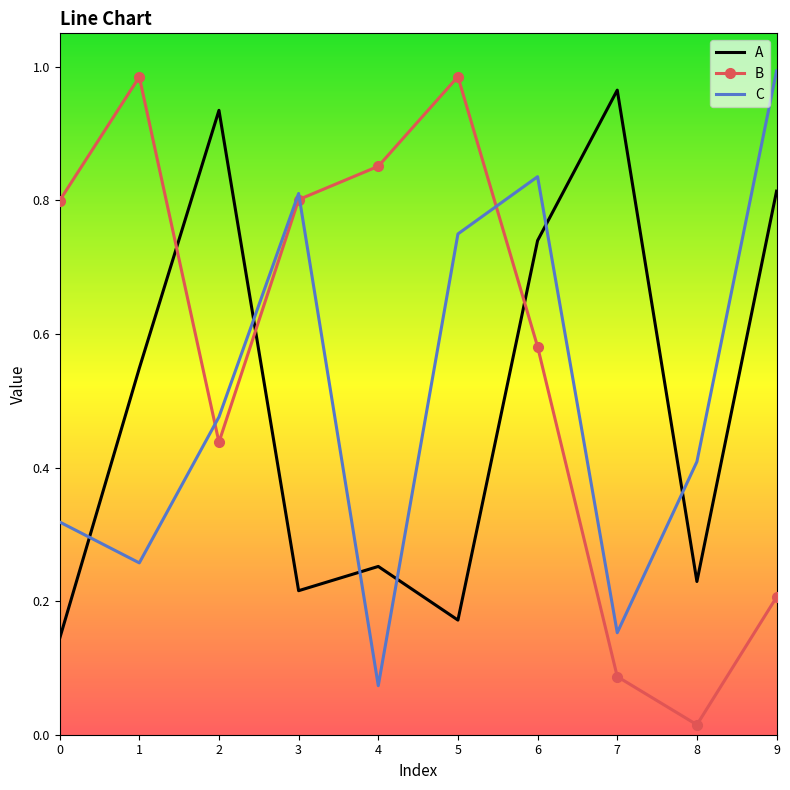

Rank the series at 3 from highest to lowest value.

C, B, A